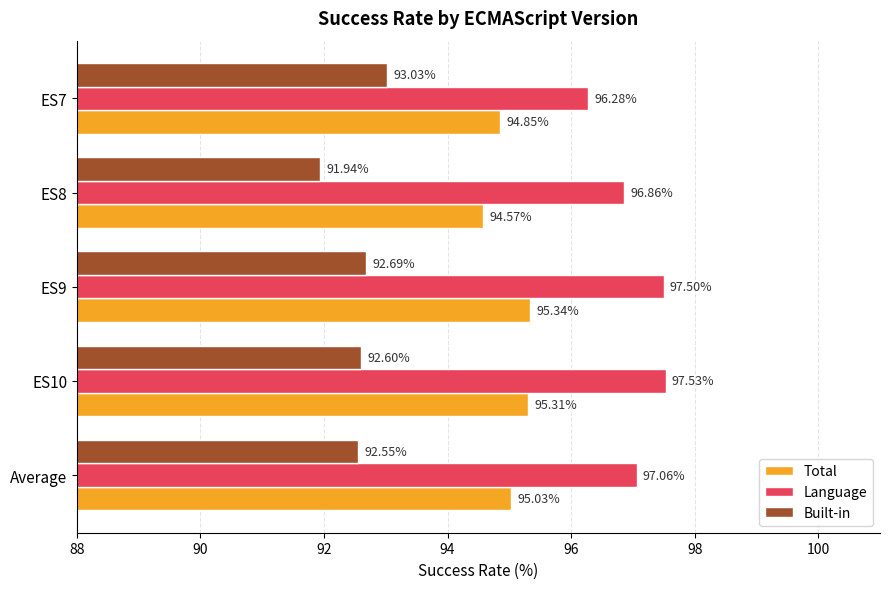

Which series has the largest range (max minus min)?

Language